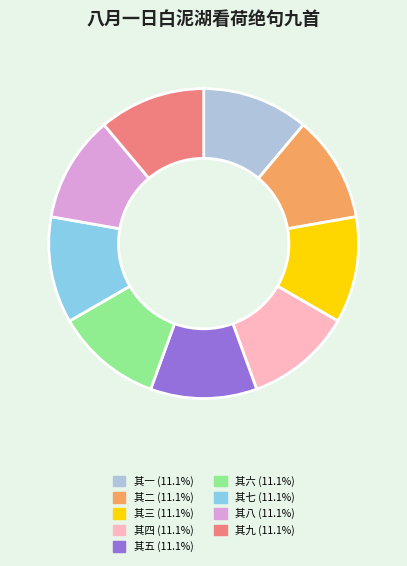

Approximately how many times larger is the value at 其三 (11.1%) compared to 其八 (11.1%)?

1.0